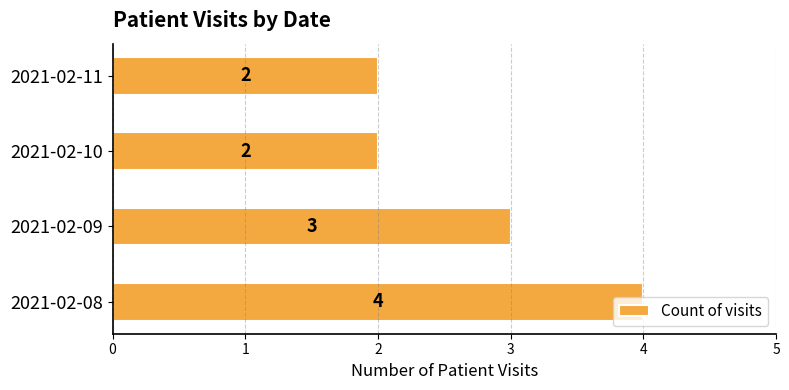

Between 2021-02-09 and 2021-02-08, which is larger?

2021-02-08